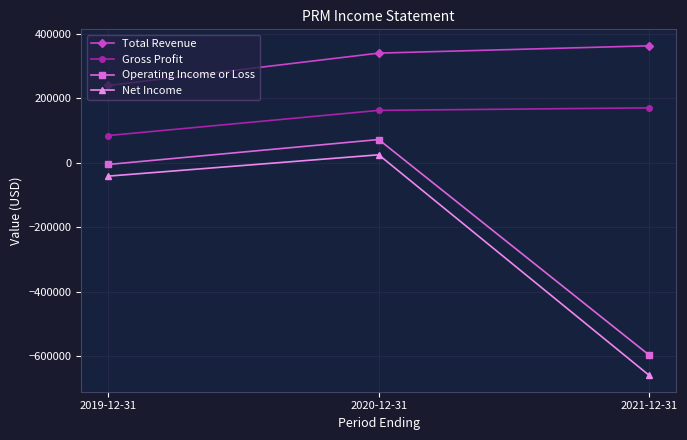

Which category has the highest value across all series?

2021-12-31